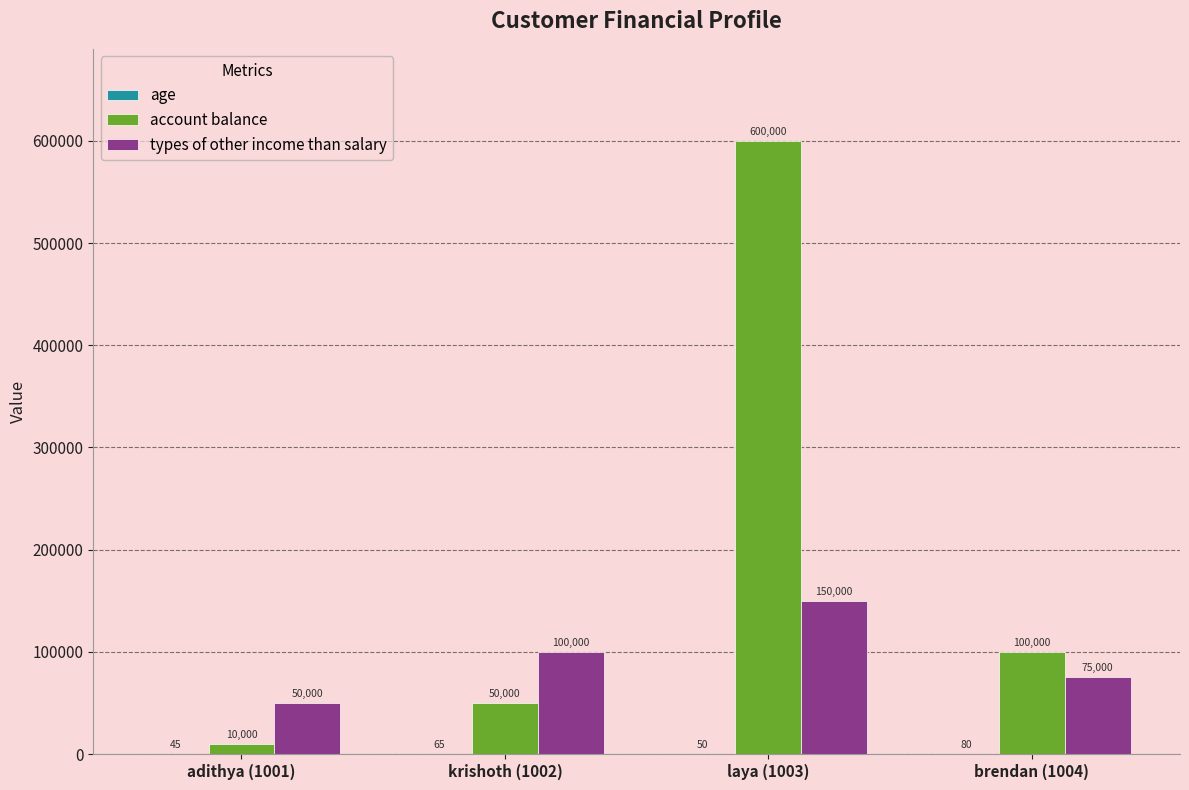

The value of types of other income than salary at laya (1003) is 150000. True or false?

True